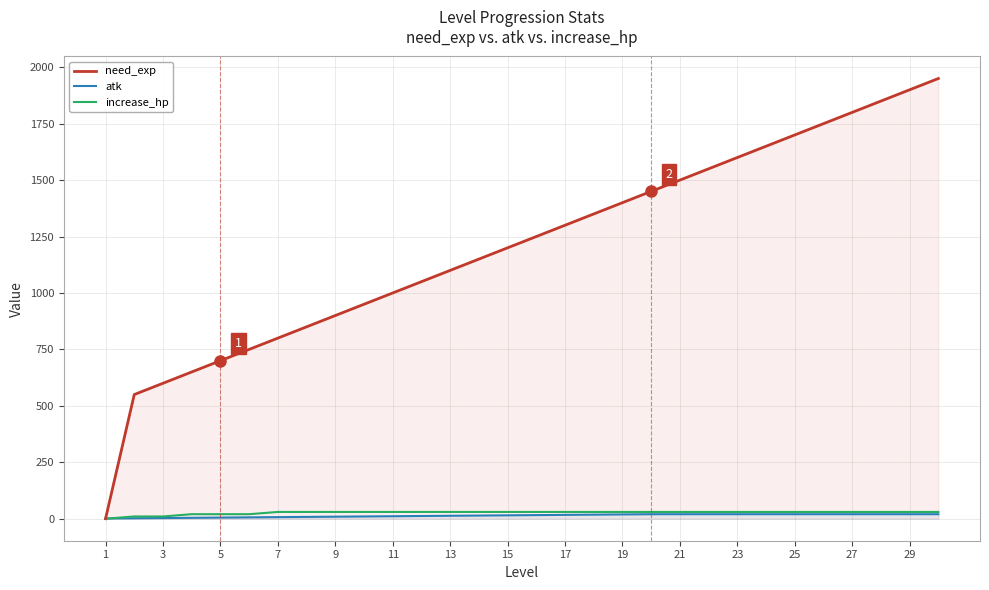

How many data points in need_exp are above 1250?

14